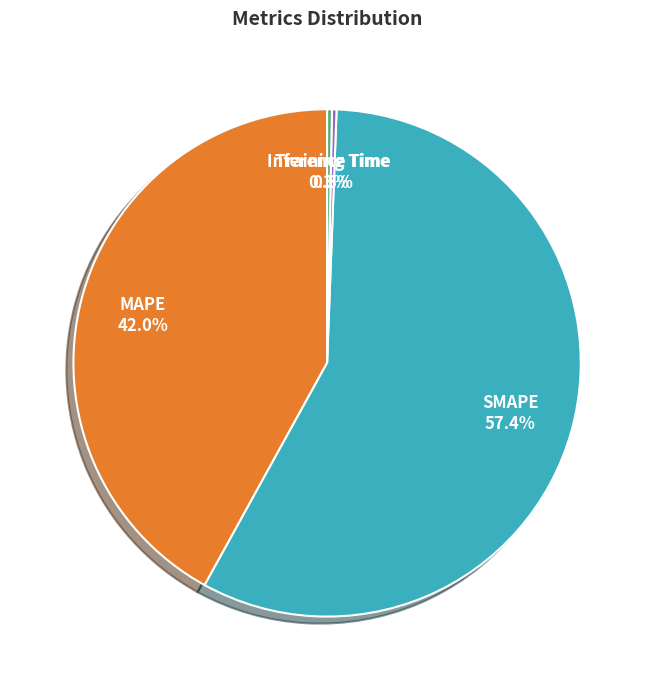

To the nearest percent, what is the difference between the Inference Time and SMAPE slice percentages?

57%